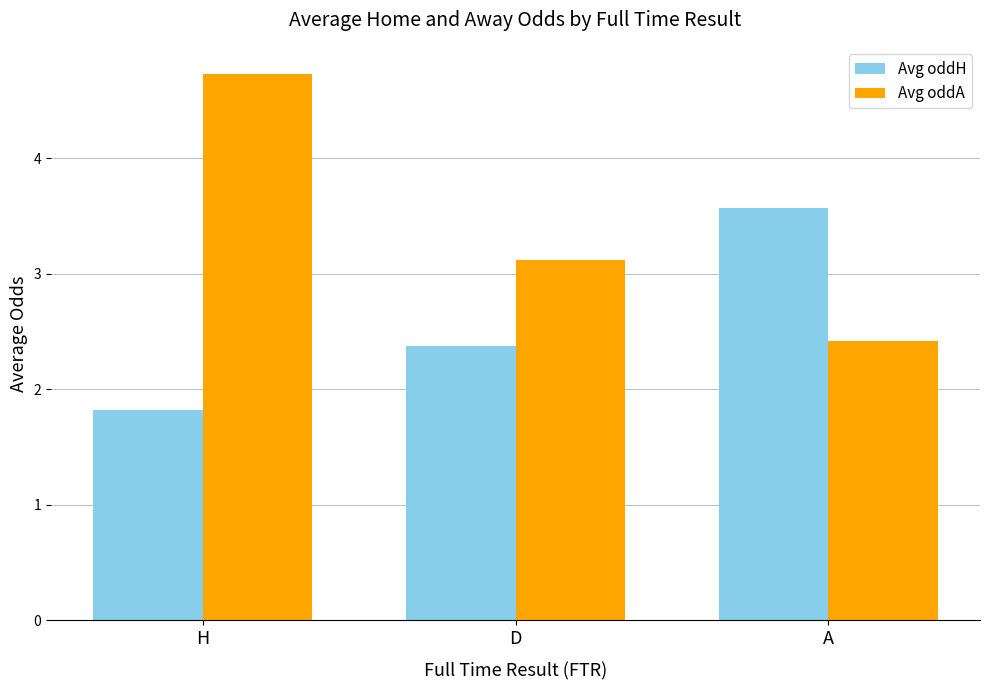

True or false: Avg oddH has a value of 3.5 at D.

False